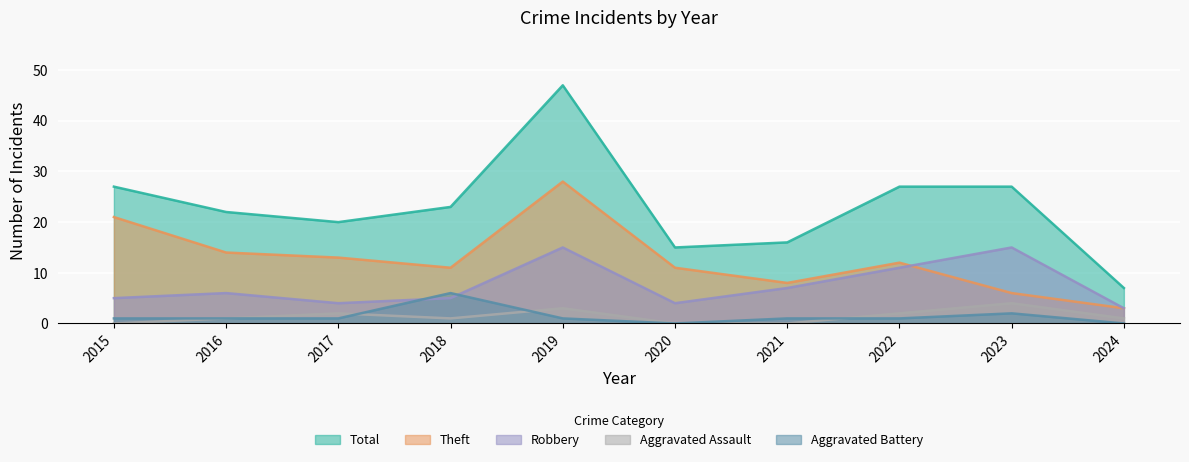

How many positive values does the Aggravated Assault series have?

7